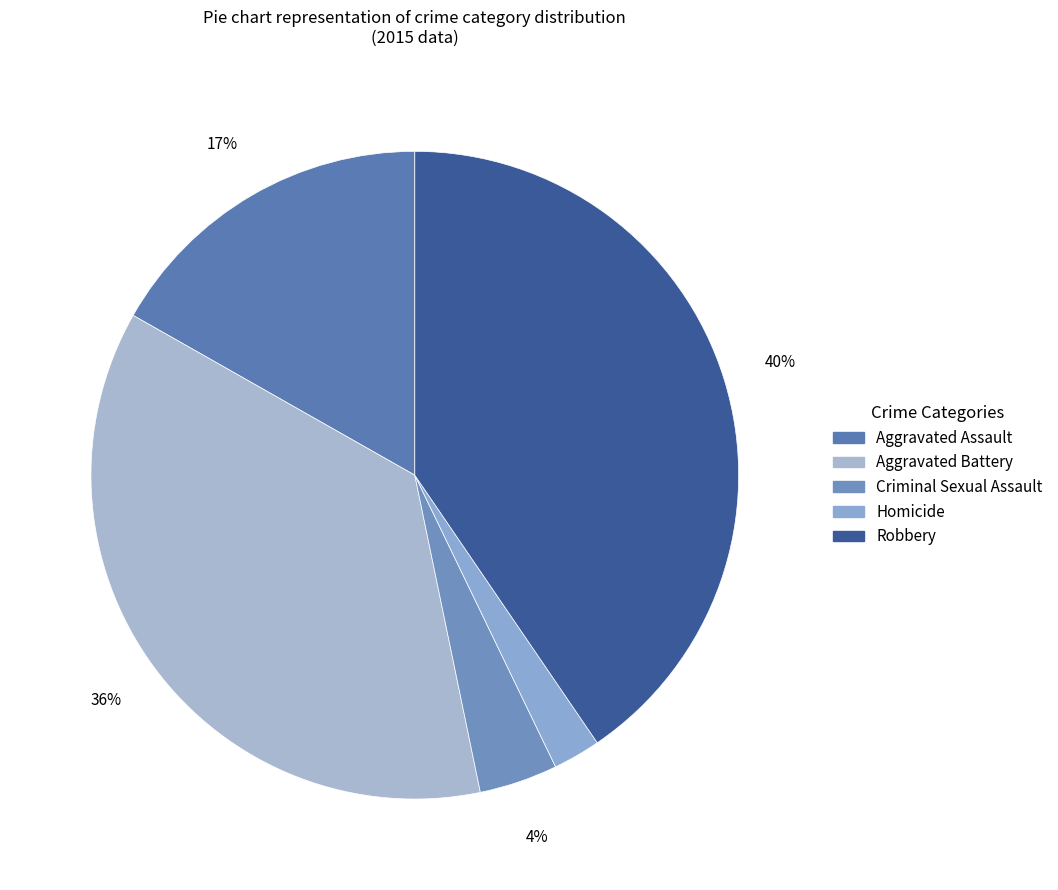

What portion of the pie excludes Criminal Sexual Assault?

96.1%